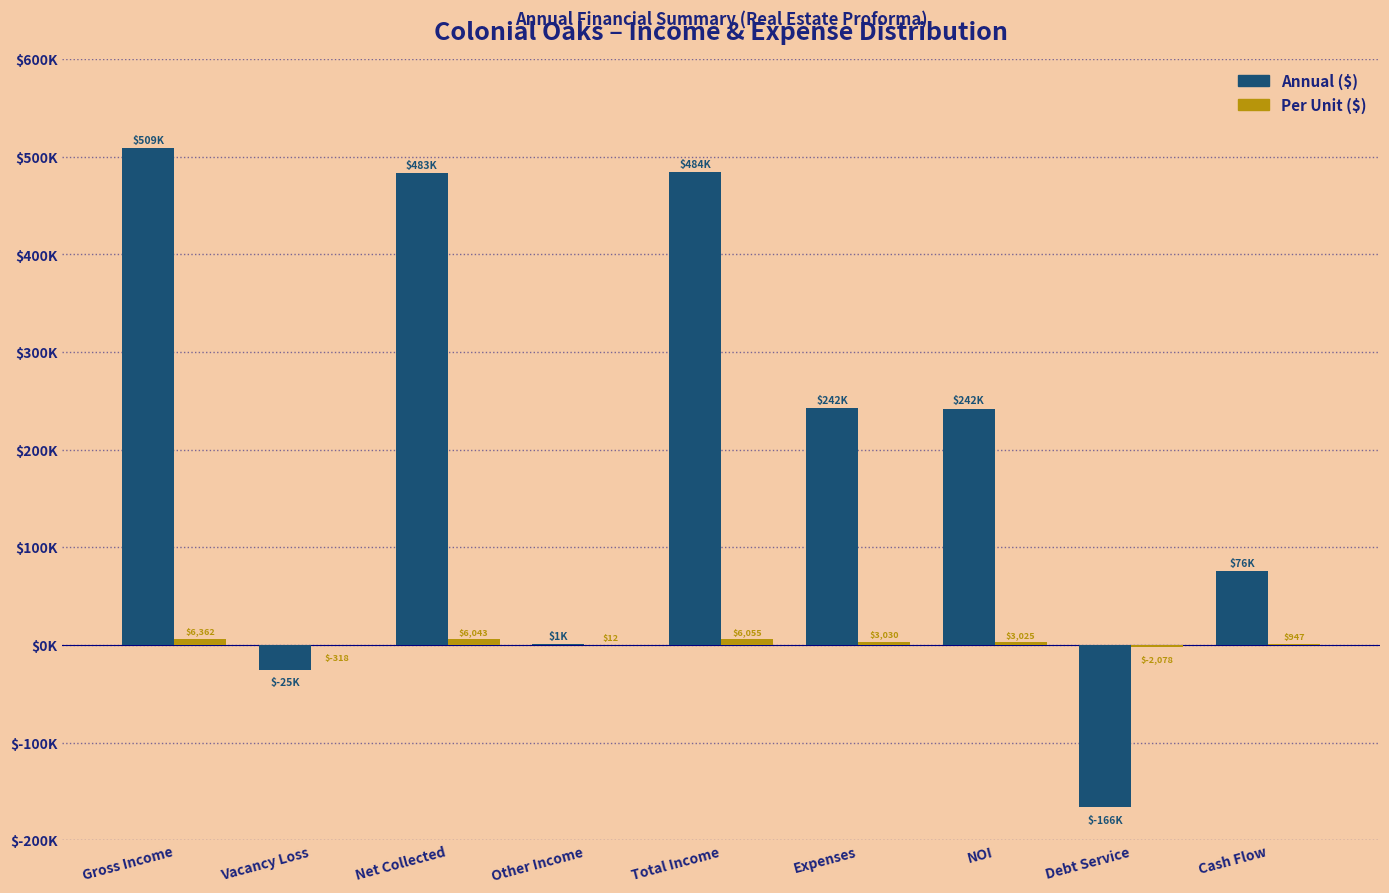

Are the bars grouped side by side (vs. stacked)?

Yes